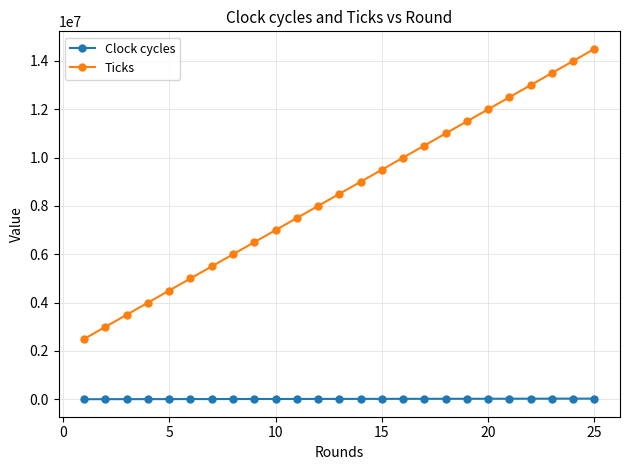

What is the difference between the second highest and minimum values in the Ticks series?

11500000